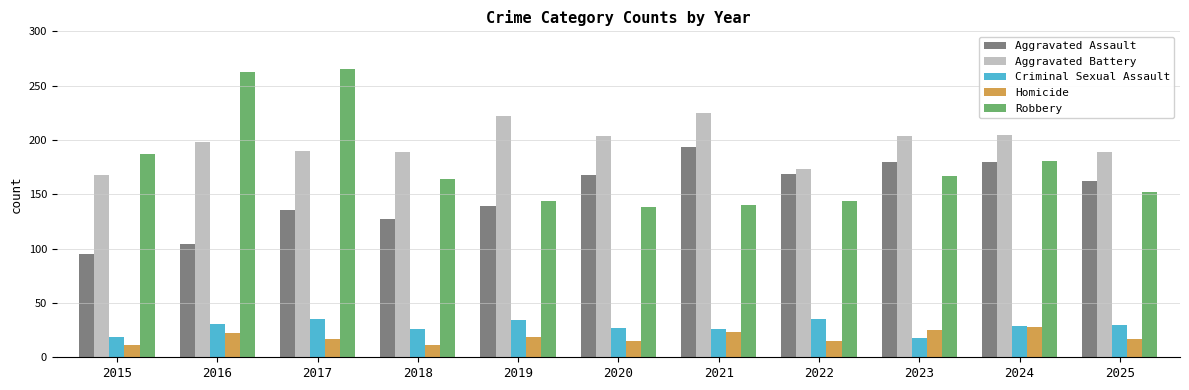

Which series has the largest total across all categories?

Aggravated Battery